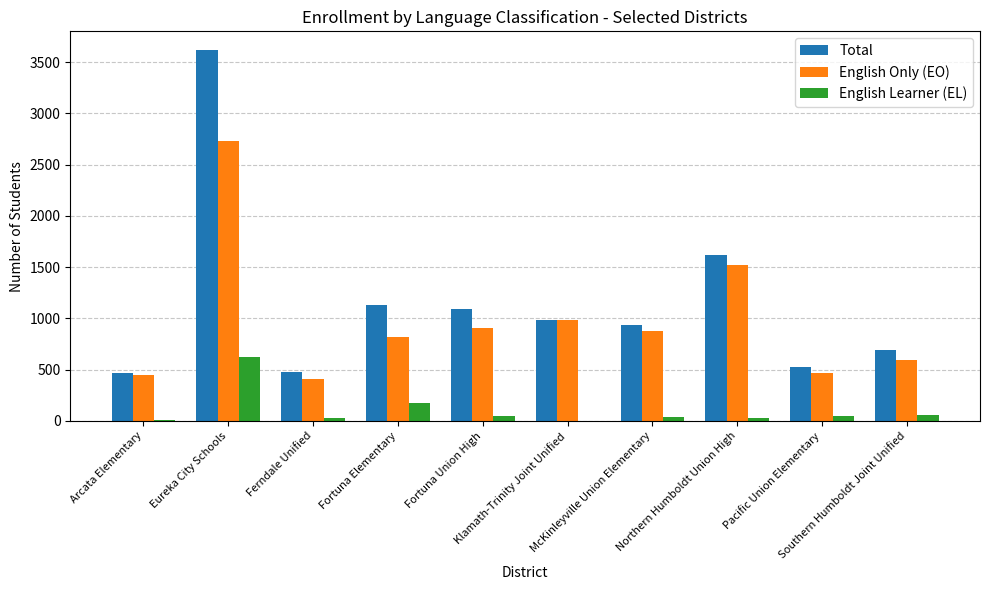

The value of English Only (EO) at McKinleyville Union Elementary is 1240. True or false?

False